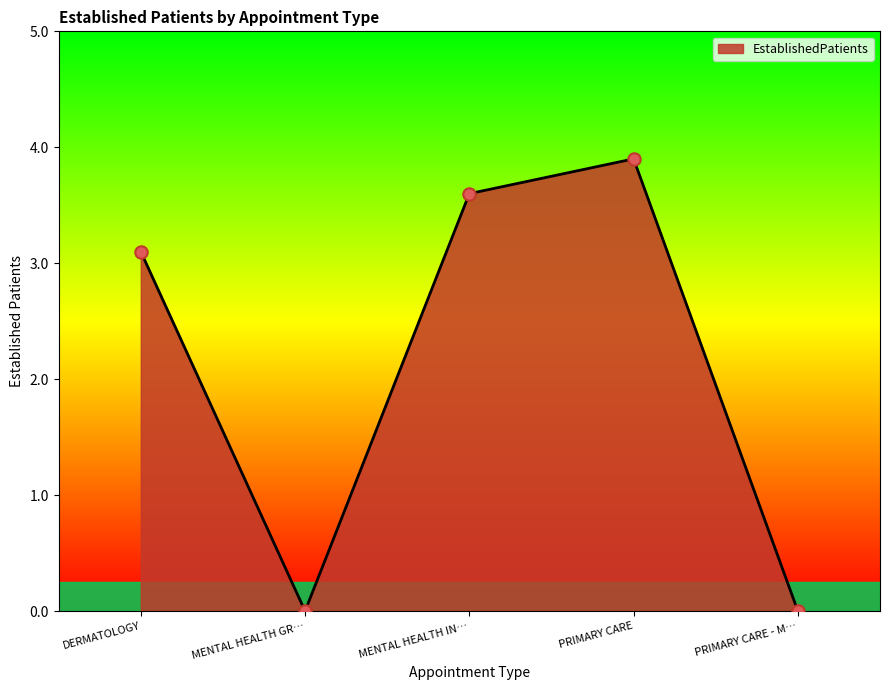

What is the change in value from DERMATOLOGY to MENTAL HEALTH GR…?

-3.1